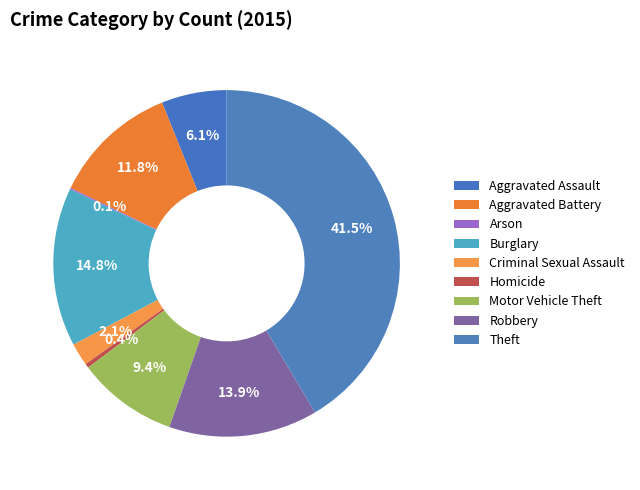

Which category has the biggest portion of the pie?

Theft